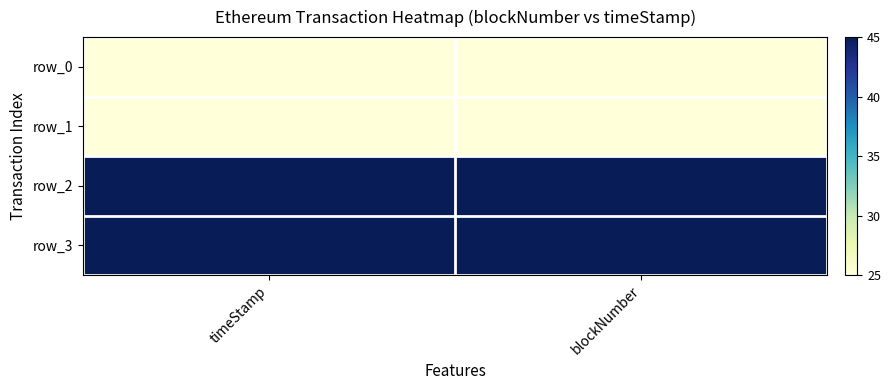

The row_0 series shows 25.0 at timeStamp. True or false?

True